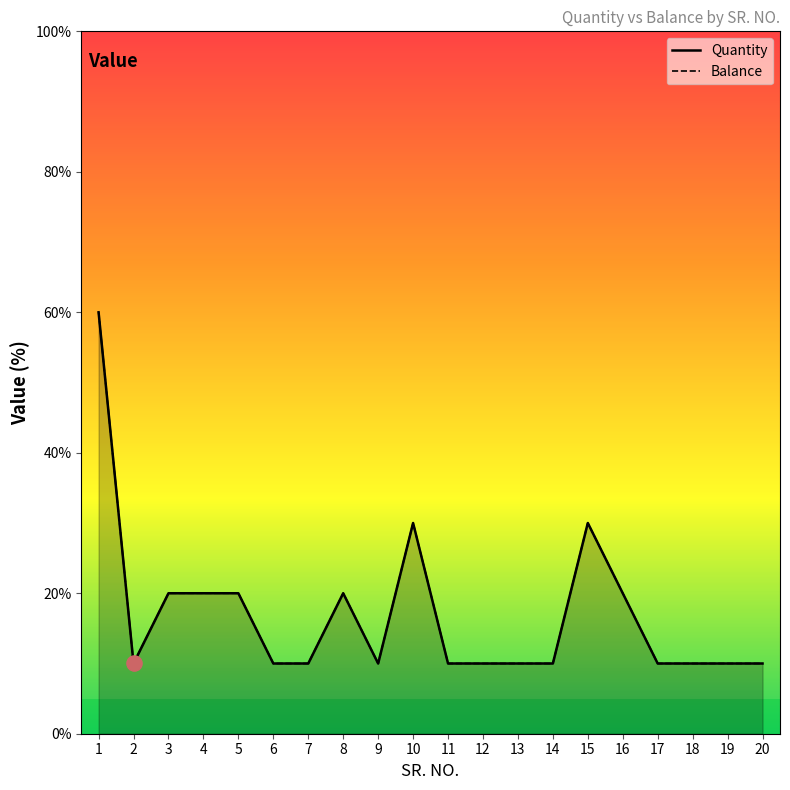

What are all the series names shown in the legend?

Quantity, Balance